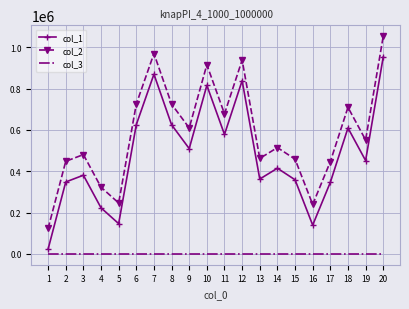

What is the highest value of the col_1 series?

954184